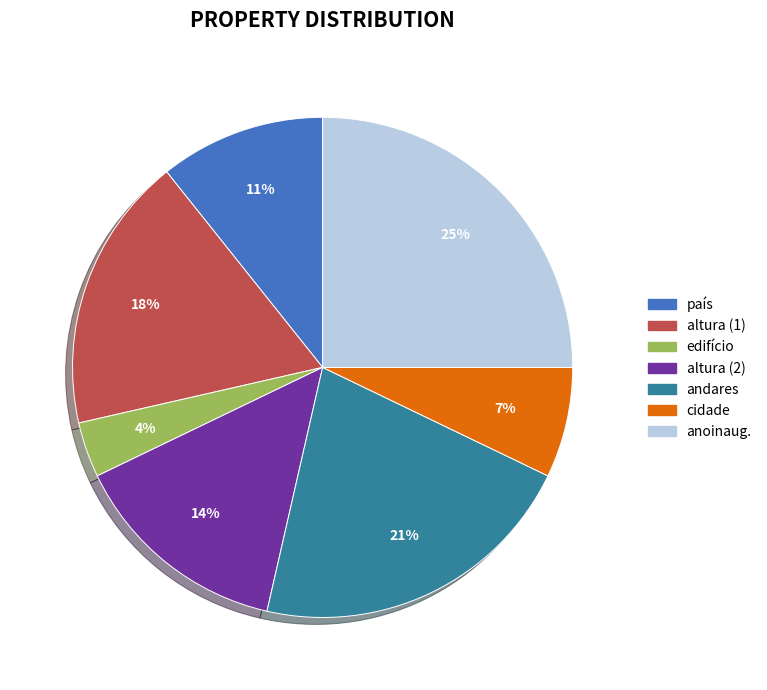

Combined, do altura (2) and anoinaug. account for over 50%?

No